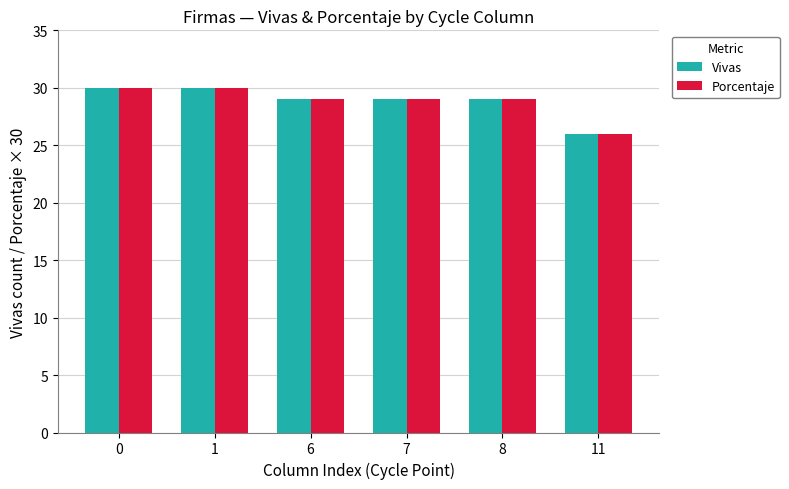

The Porcentaje series shows 43 at 7. True or false?

False